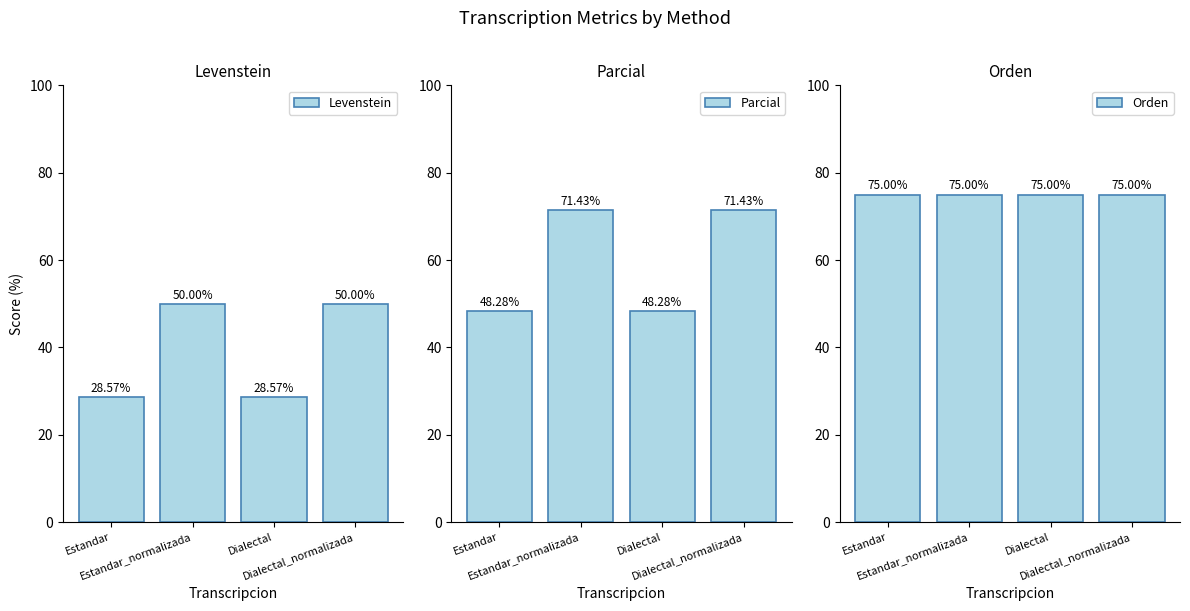

What is the value of the Orden bar at the 4th from the left?

75.0